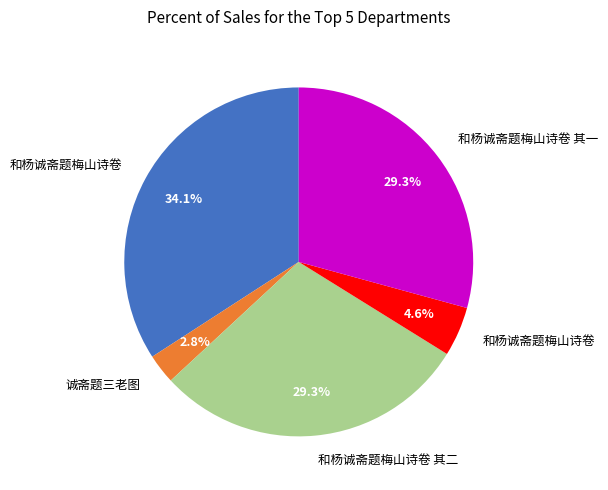

Count the number of slices in the pie.

5